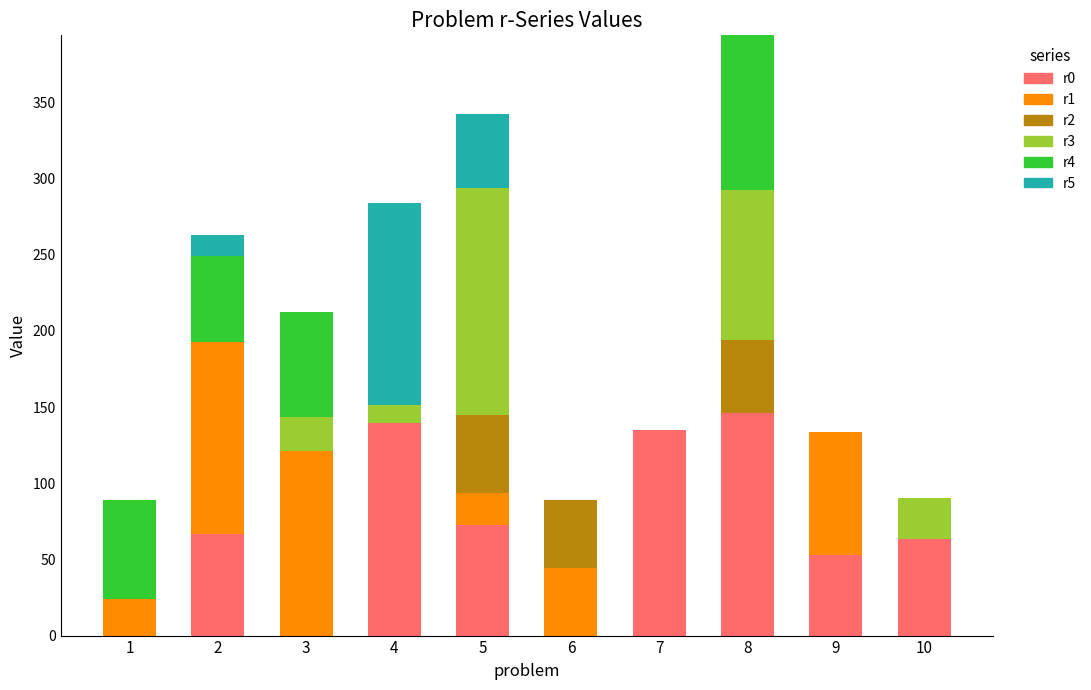

The value of r0 at 6 is 93.1. True or false?

False